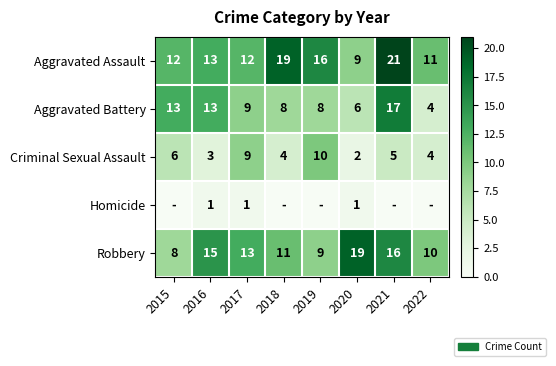

How many data points in Criminal Sexual Assault are less than 5?

4